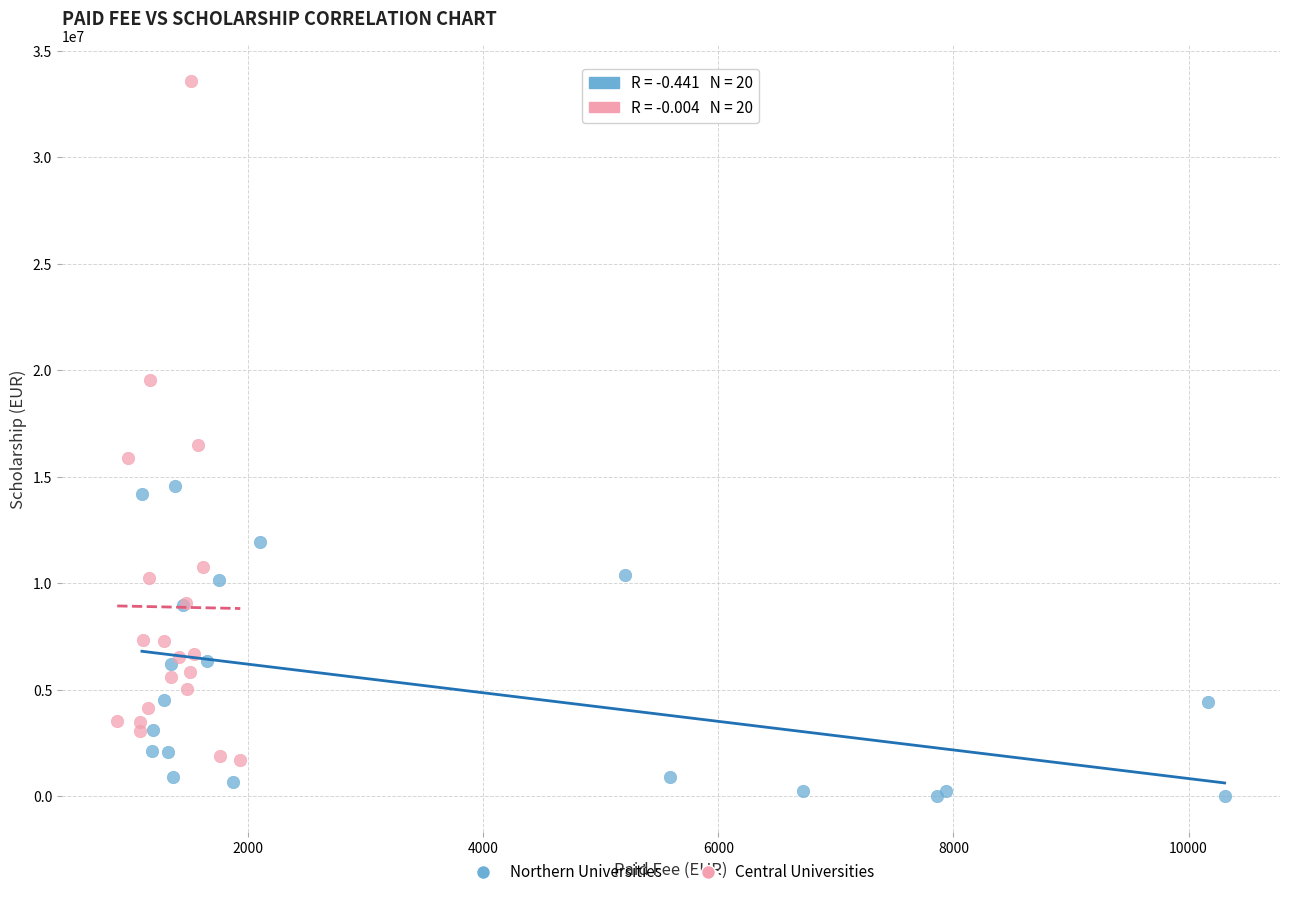

Which series contains the lowest Y value?

Northern Universities